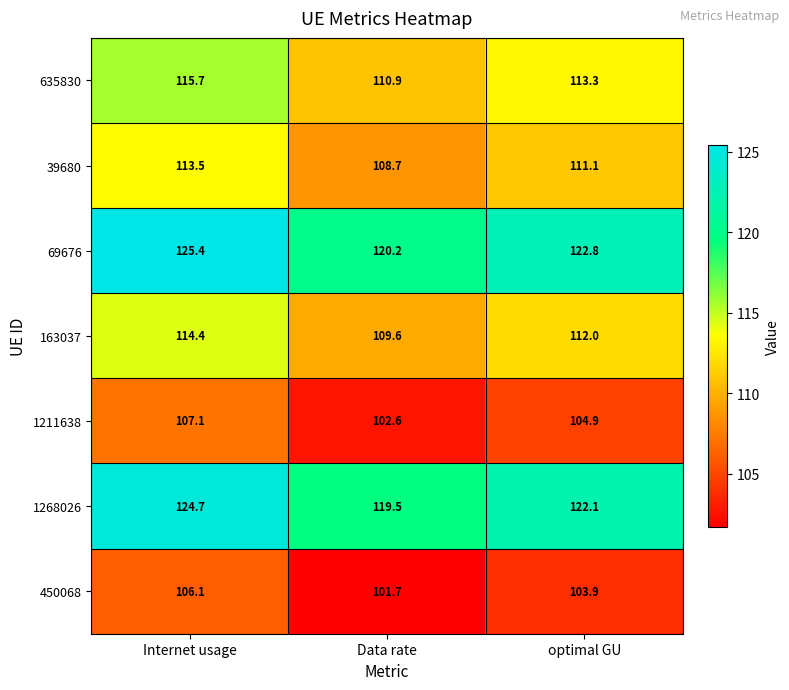

Is the value of 635830 at Internet usage greater than the value of 69676 at Data rate?

No